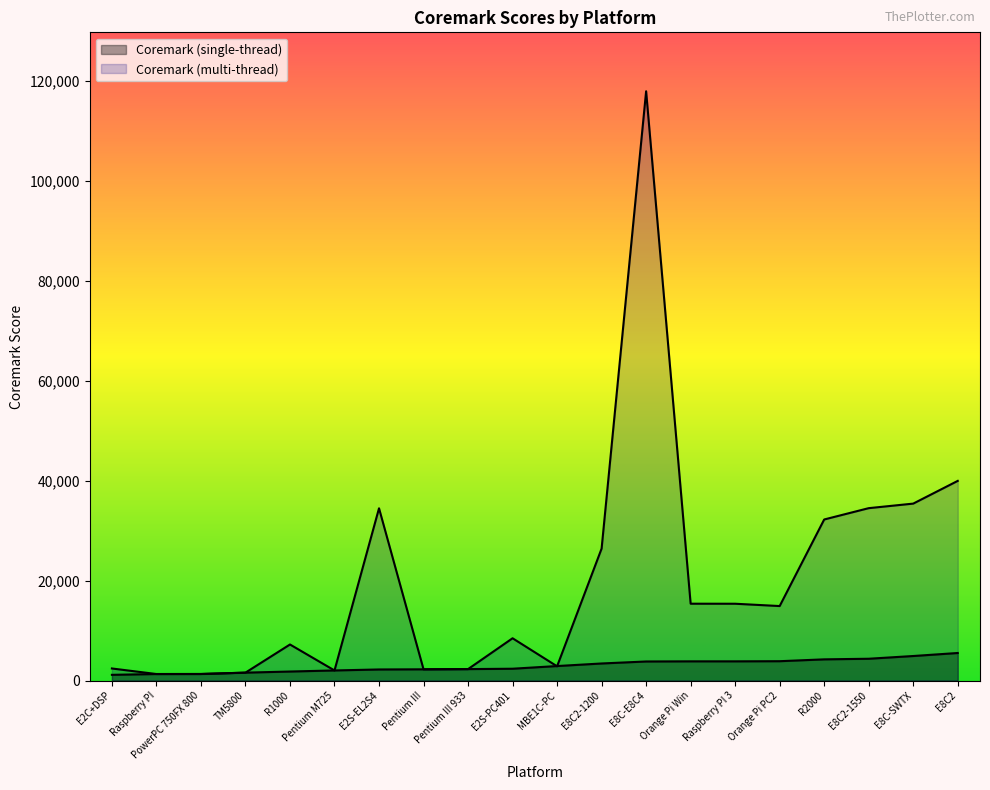

The Coremark (multi-thread) series shows 58658.3 at E8C2-1550. True or false?

False